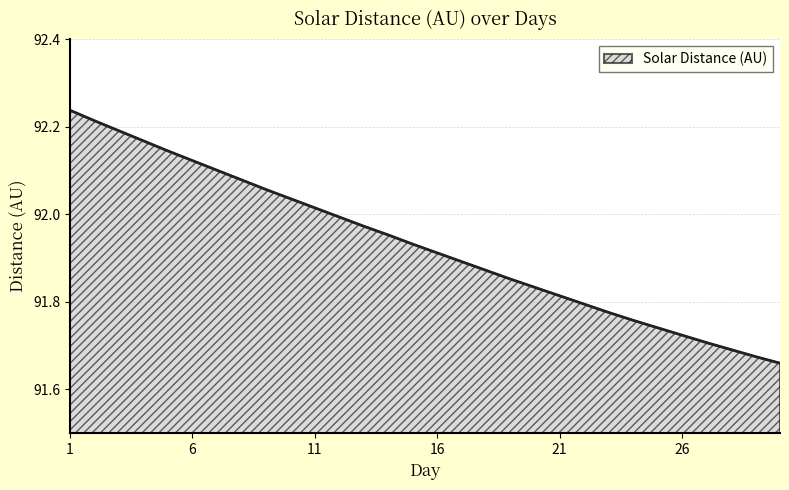

What is the value of the 4th point from the left?

92.2